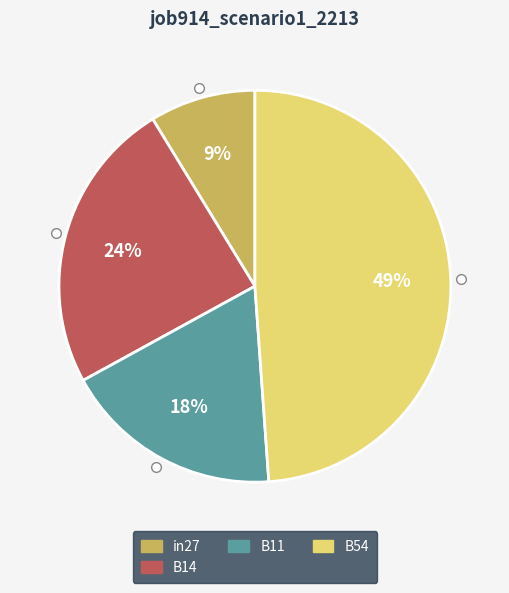

To the nearest percent, what is the difference between the largest and smallest slice percentages?

40%